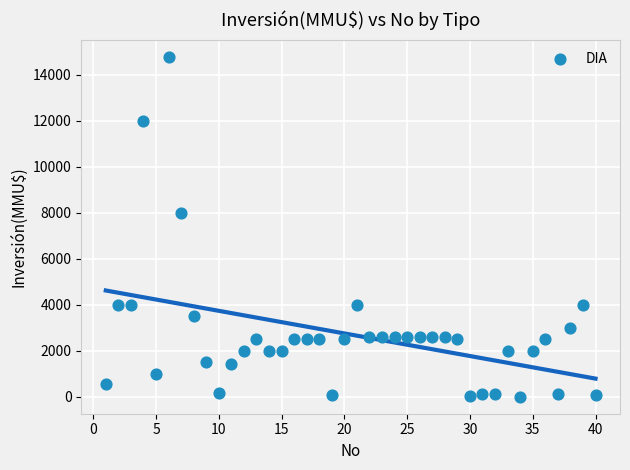

What Y value in the scatter plot is closest to 7400?

8000